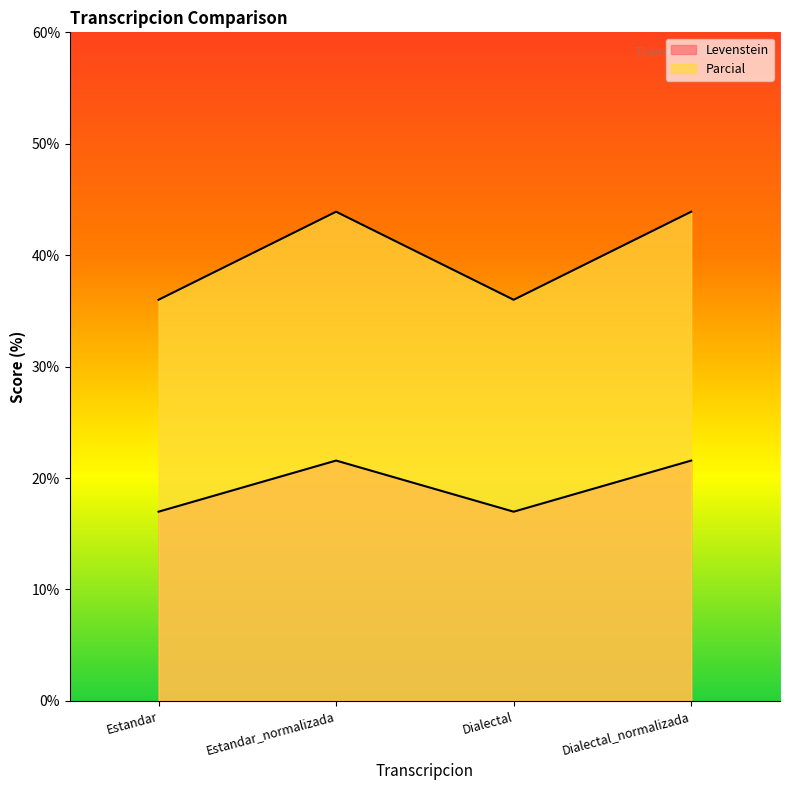

Which series changed the most between Estandar and Dialectal?

Levenstein